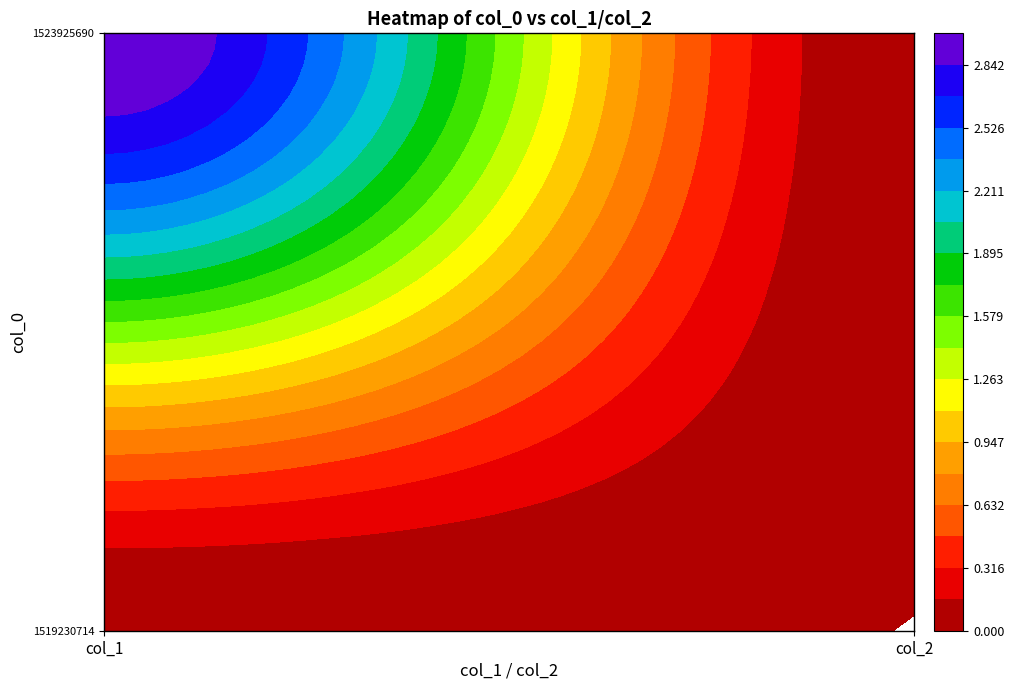

Reading left to right, extract all data points from this chart.

1519230714: 0	0
1523925690: 3	0